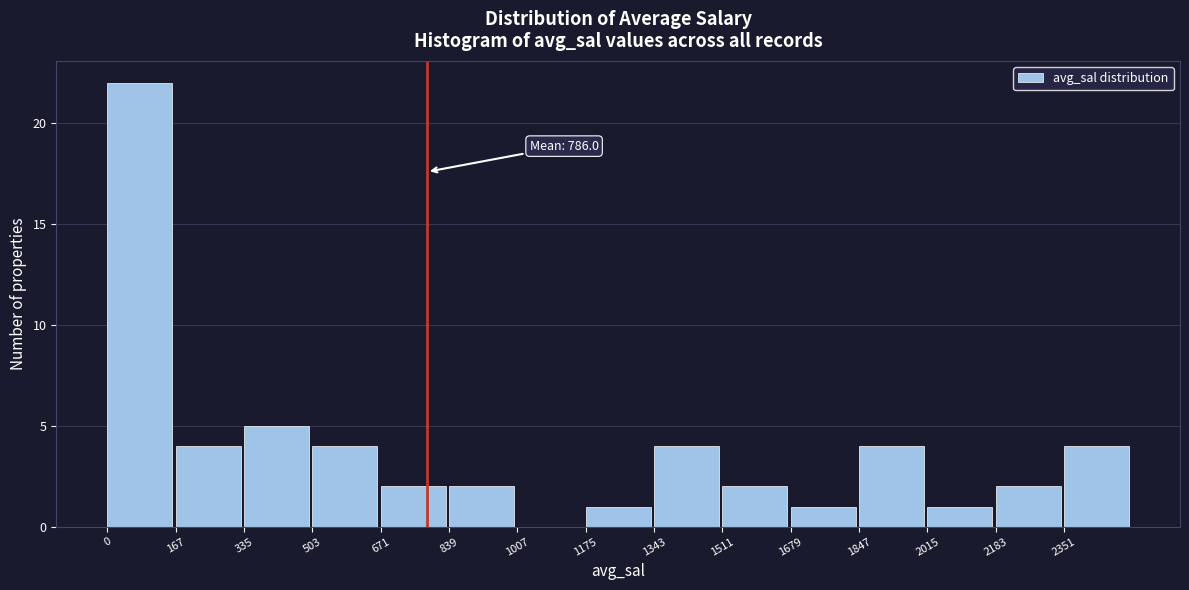

Over which range of the x-axis is the bar tallest?

0 to 160